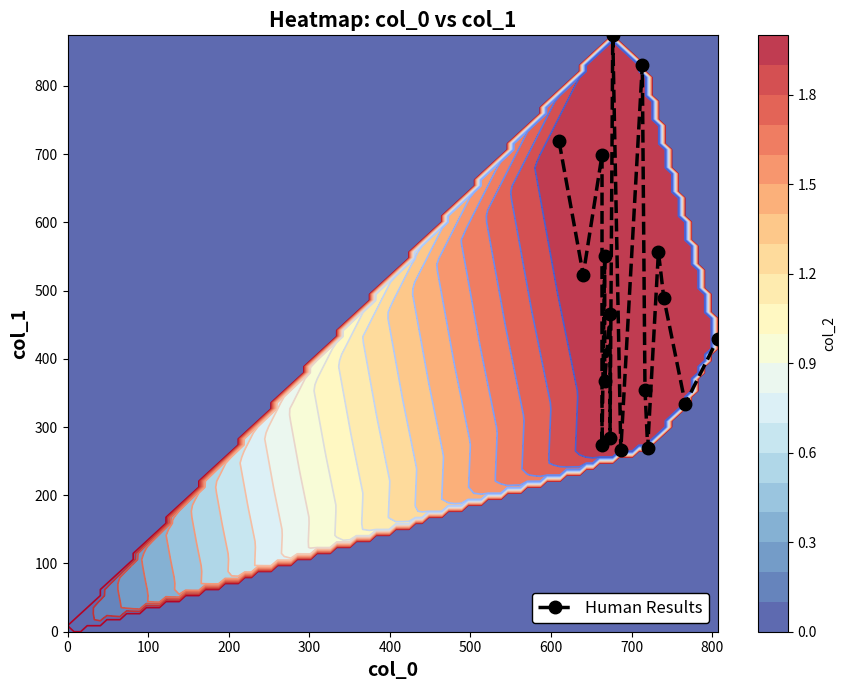

How many values are below 465?

8